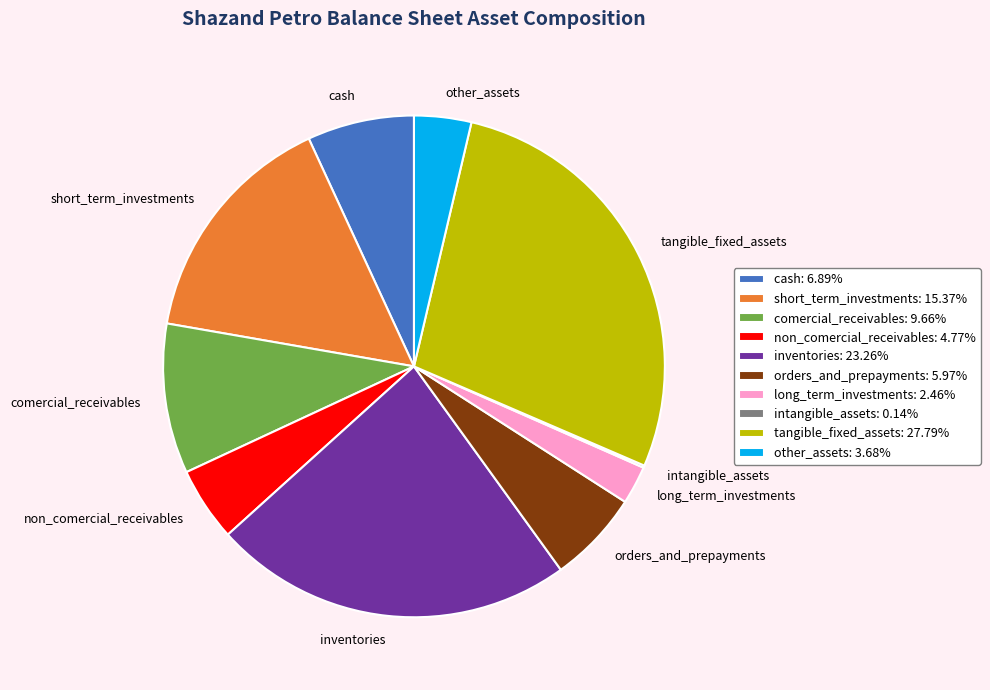

Does any single category account for the majority?

No